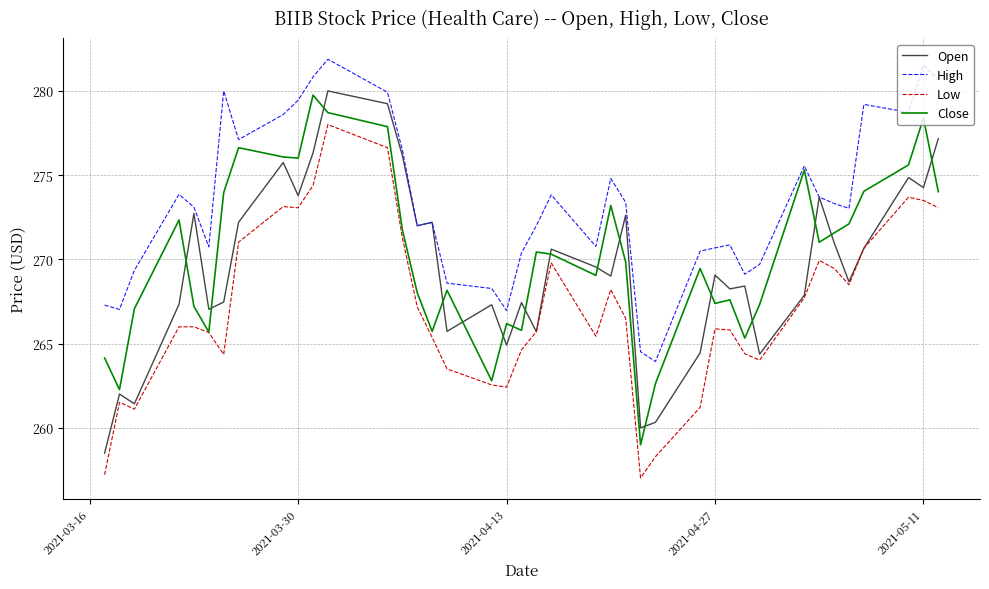

Which series has the largest total across all categories?

High